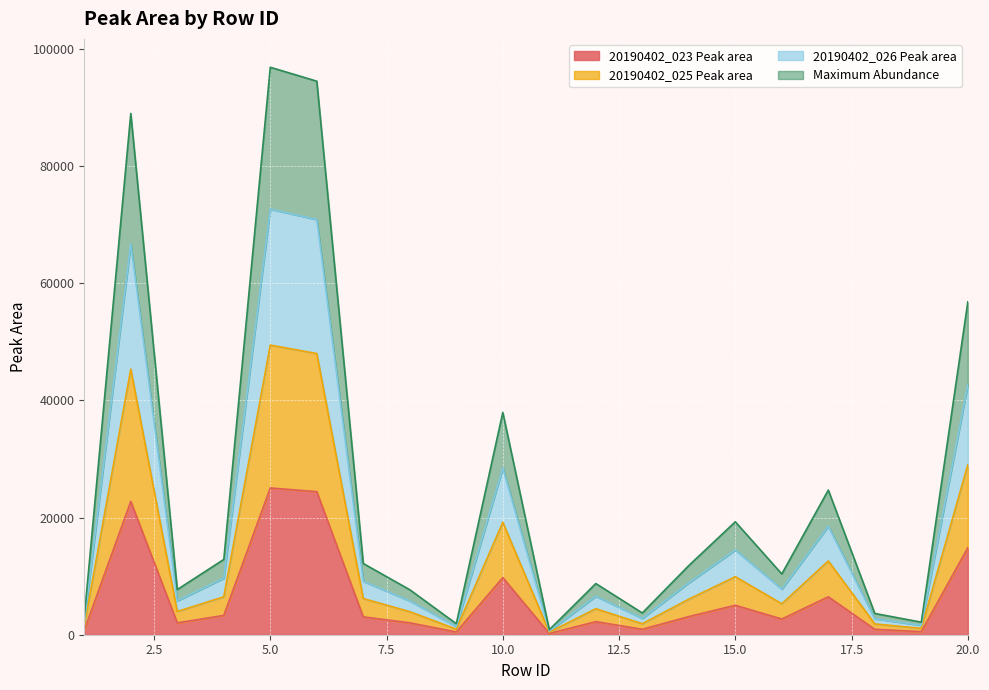

What is the value of the 20190402_023 Peak area point at the 20th from the left?

14852.8